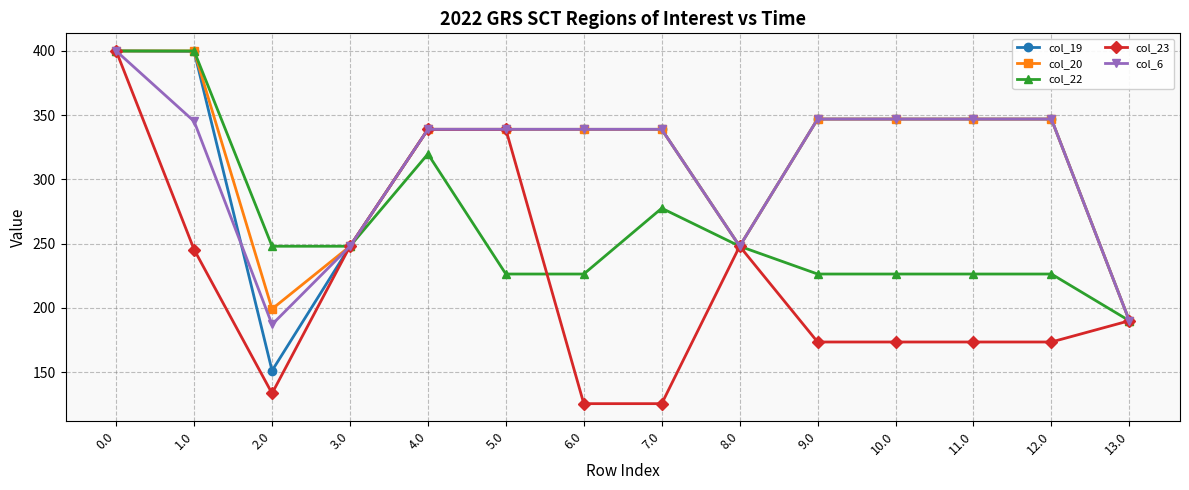

At which label does col_19 reach its minimum?

2.0